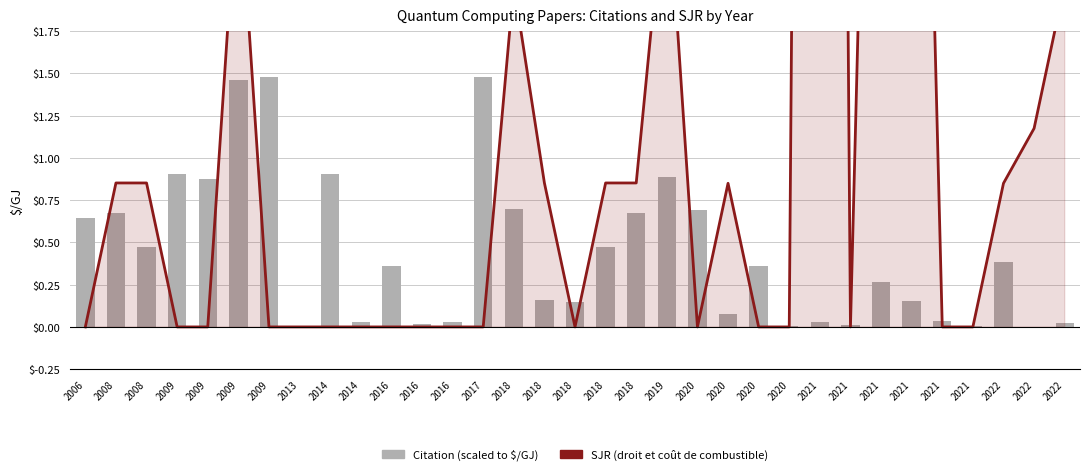

Reading left to right, what are all the values shown in this chart?

SJR: 0.0	0.9	0.9	0.0	0.0	2.7	0.0	0.0	0.0	0.0	0.0	0.0	0.0	0.0	2.0	0.9	0.0	0.9	0.9	2.7	0.0	0.8	0.0	0.0	23.0	0.0	7.1	7.1	0.0	0.0	0.8	1.2	2.0
Citation (scaled): 0.6	0.7	0.5	0.9	0.9	1.5	1.5	0.0	0.9	0.0	0.4	0.0	0.0	1.5	0.7	0.2	0.1	0.5	0.7	0.9	0.7	0.1	0.4	0.0	0.0	0.0	0.3	0.2	0.0	0.0	0.4	0.0	0.0